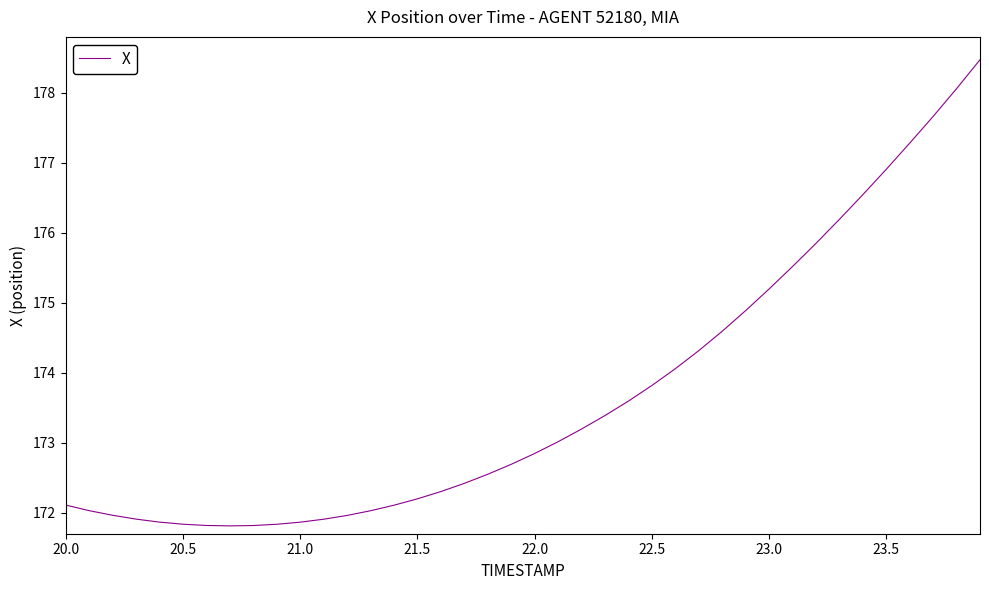

What is the minimum value shown in the chart?

171.8